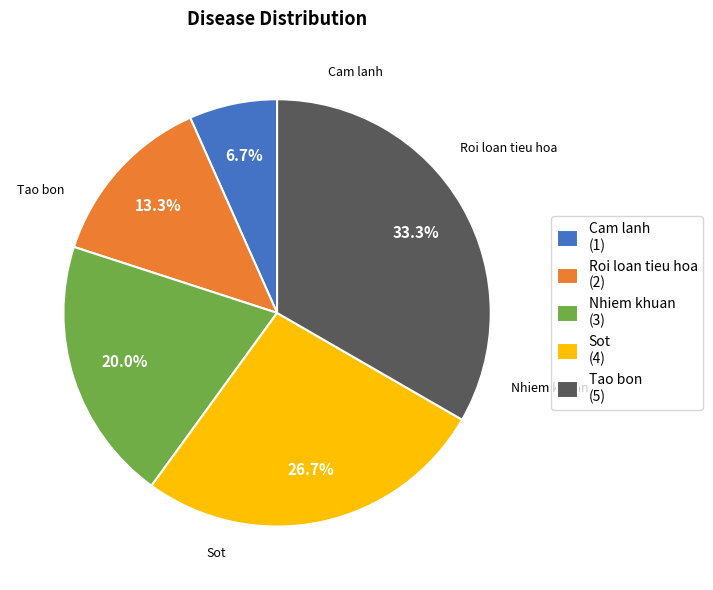

True or false: Tao bon accounts for 33% of the total.

True